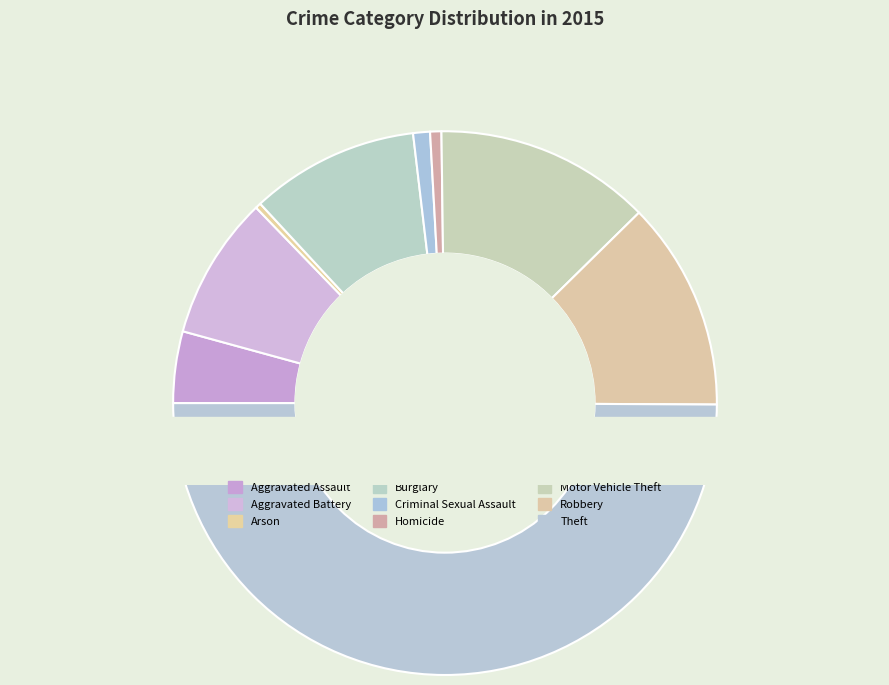

Rank the categories by value from lowest to highest.

Arson, Homicide, Criminal Sexual Assault, Aggravated Assault, Aggravated Battery, Burglary, Robbery, Motor Vehicle Theft, Theft